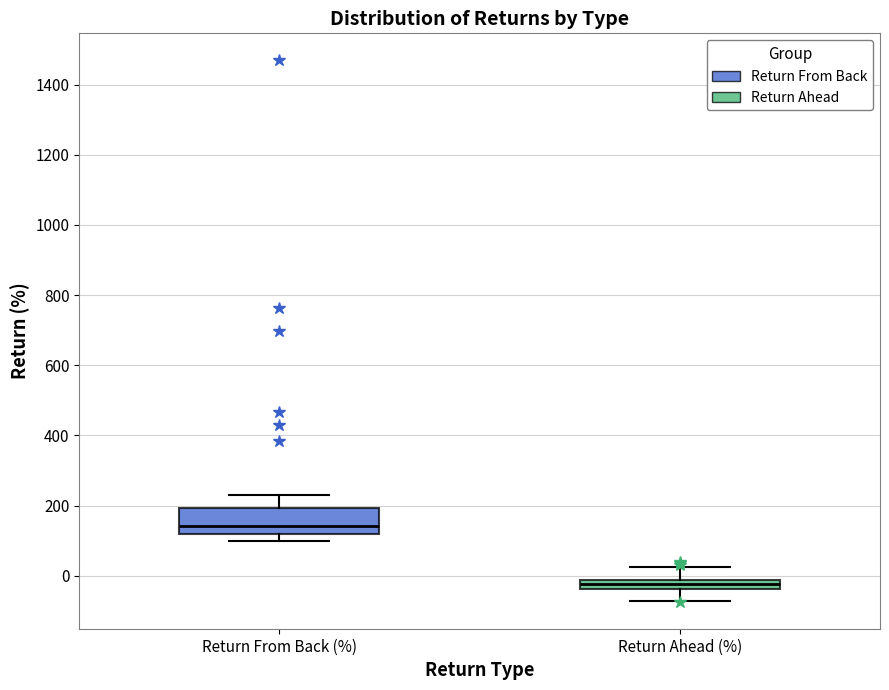

Comparing the boxes themselves (not the whiskers), which one is the tallest?

Return From Back (%)